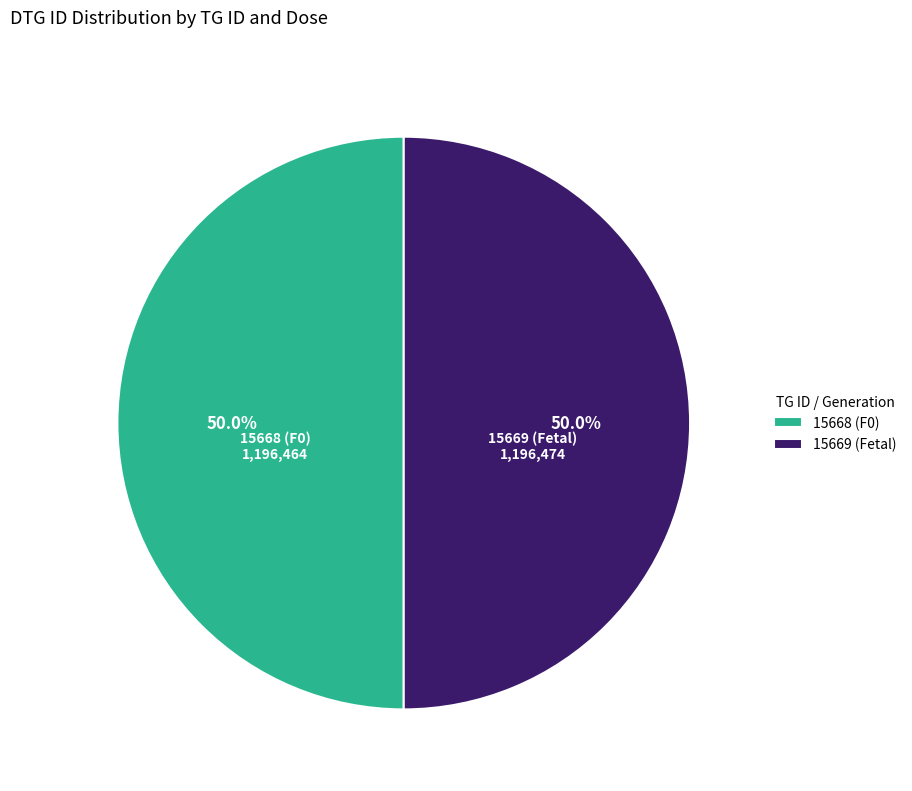

Count the number of slices in the pie.

2